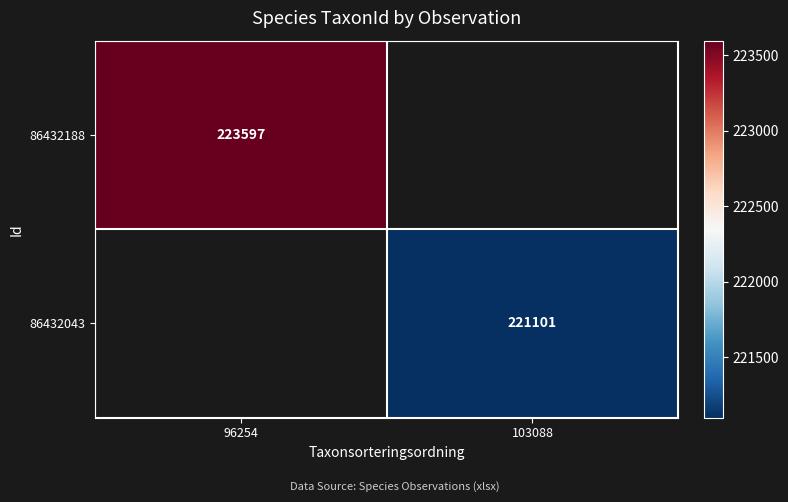

Which label corresponds to the smallest value in the chart?

103088